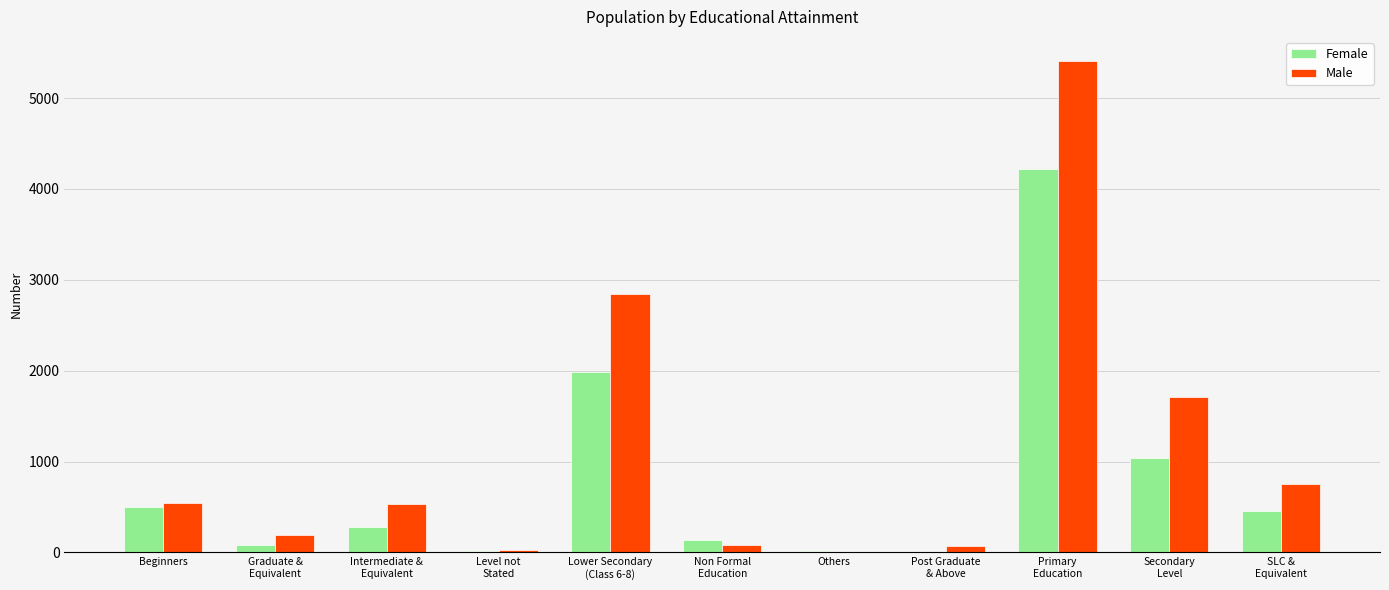

What is the total value across all series at Graduate &
Equivalent?

275